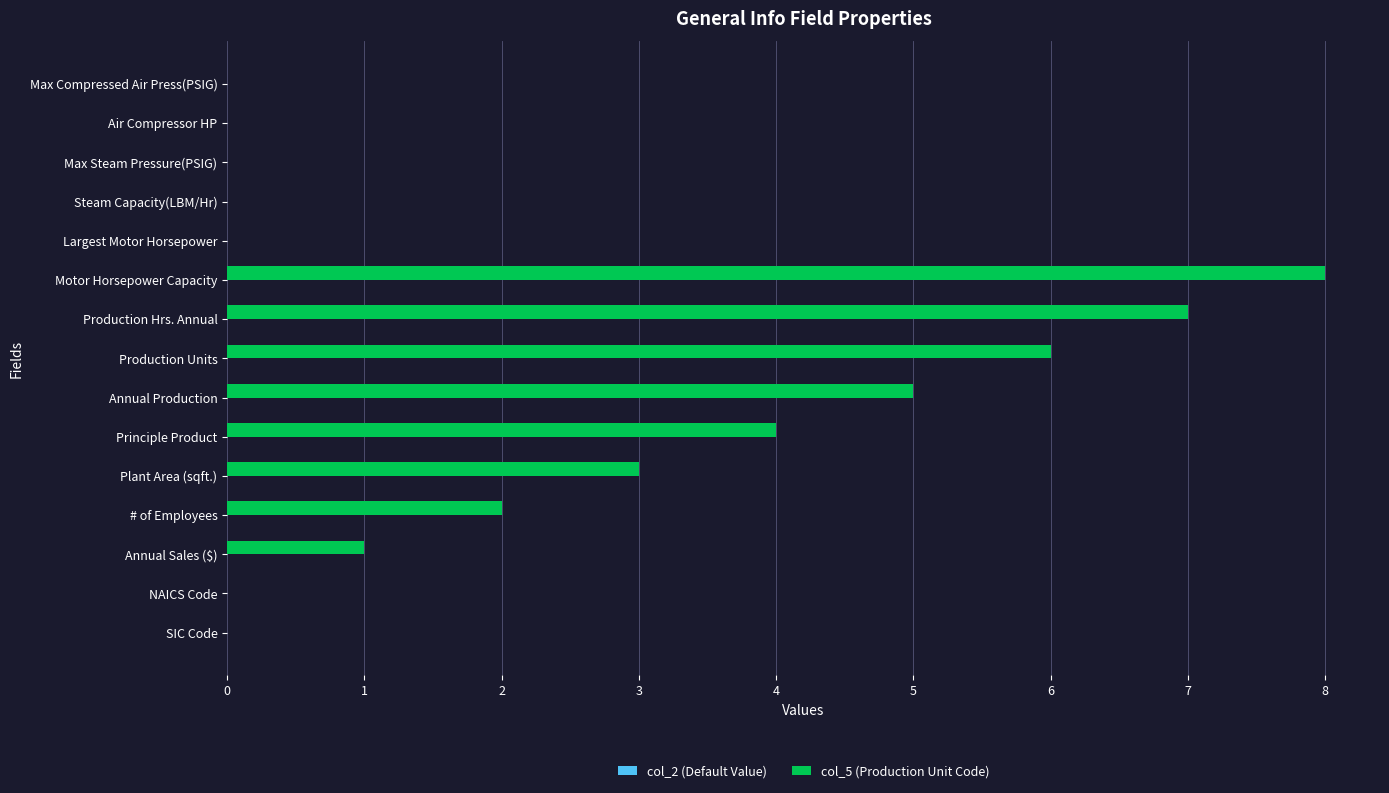

What is the greatest value displayed?

8